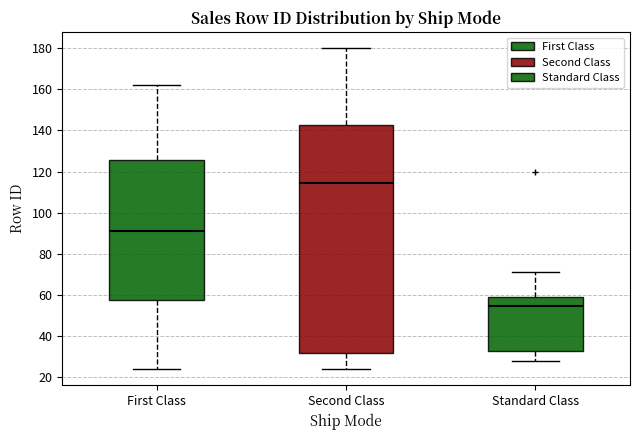

Reading left to right, read every box against the y-axis: the position of its median line, the range the box covers, and the ends of its whiskers. The values are not printed on the chart, so give them approximately, as read against the axis.

First Class: median 92, box 58 to 126, whiskers 24 to 162
Second Class: median 114, box 32 to 142, whiskers 24 to 180
Standard Class: median 54, box 32 to 60, whiskers 28 to 72